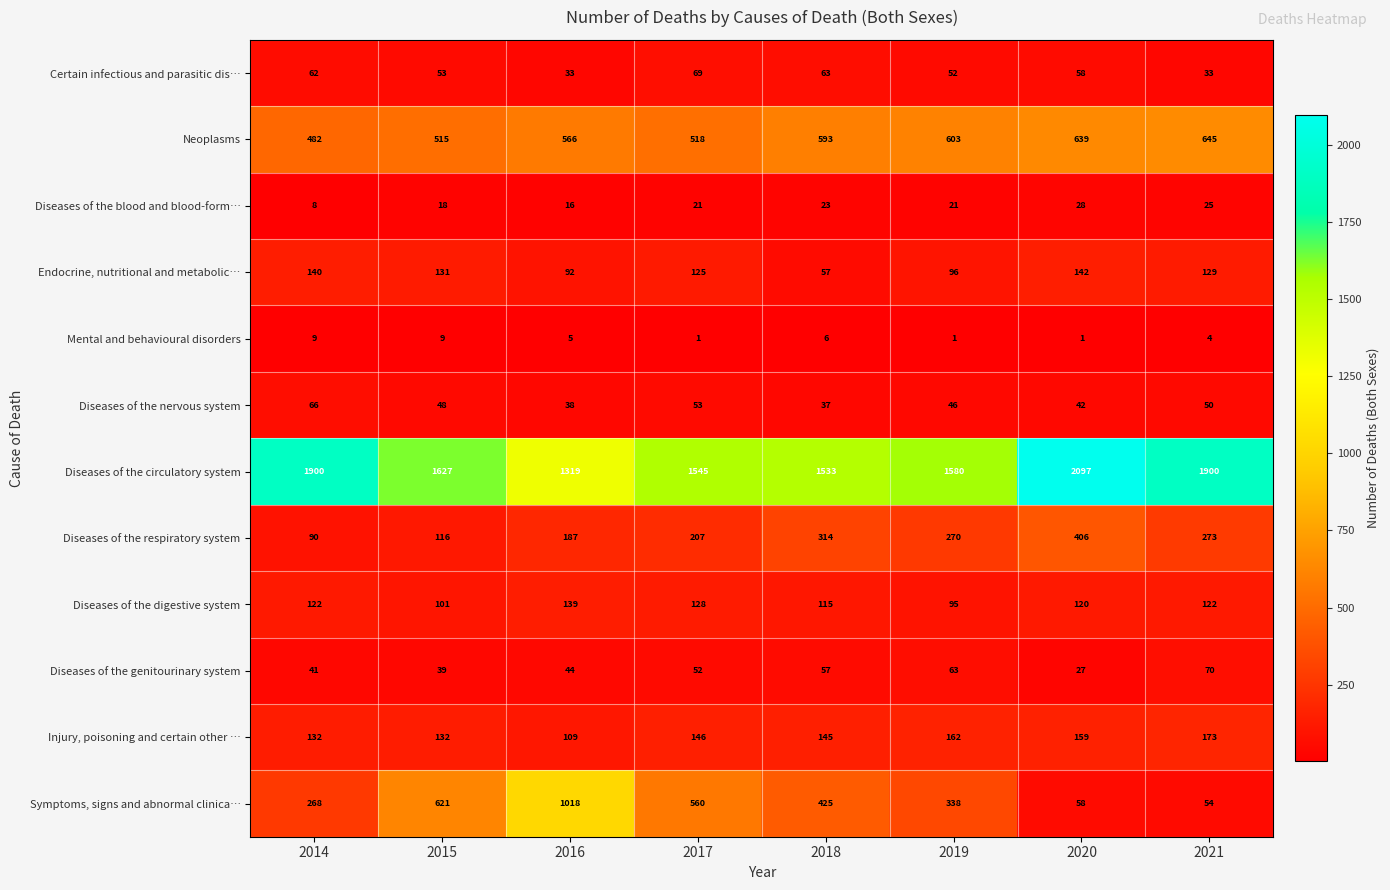

Which series has the largest range (max minus min)?

Symptoms, signs and abnormal clinica…